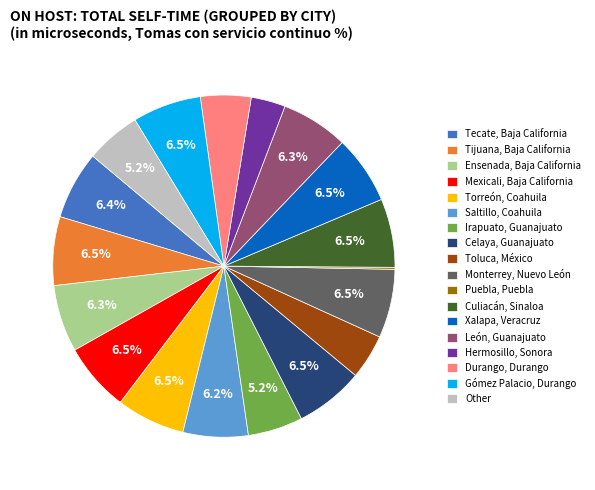

What percentage is NOT represented by León, Guanajuato?

93.7%